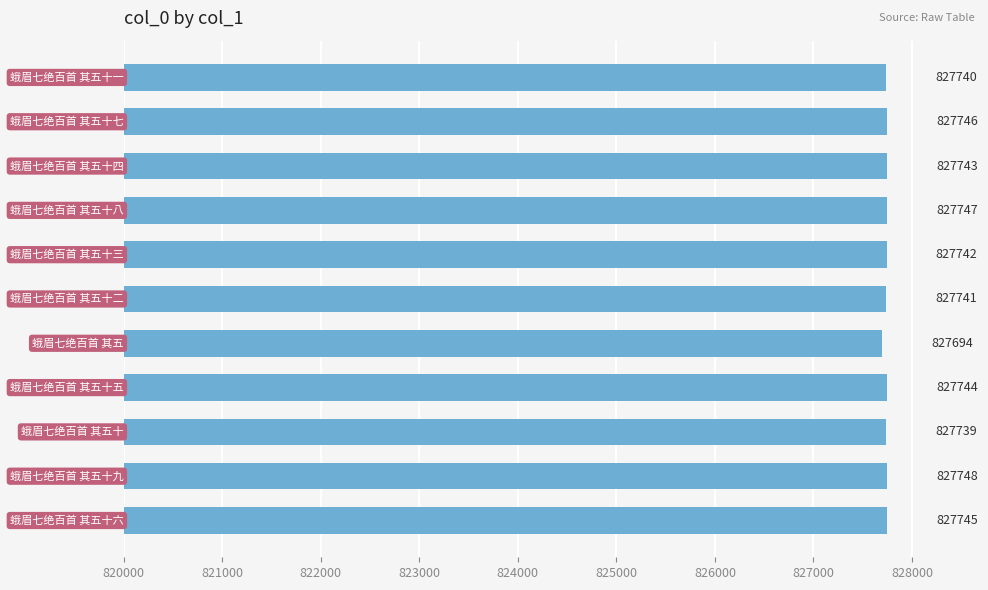

What is the difference between the maximum and second lowest values?

9